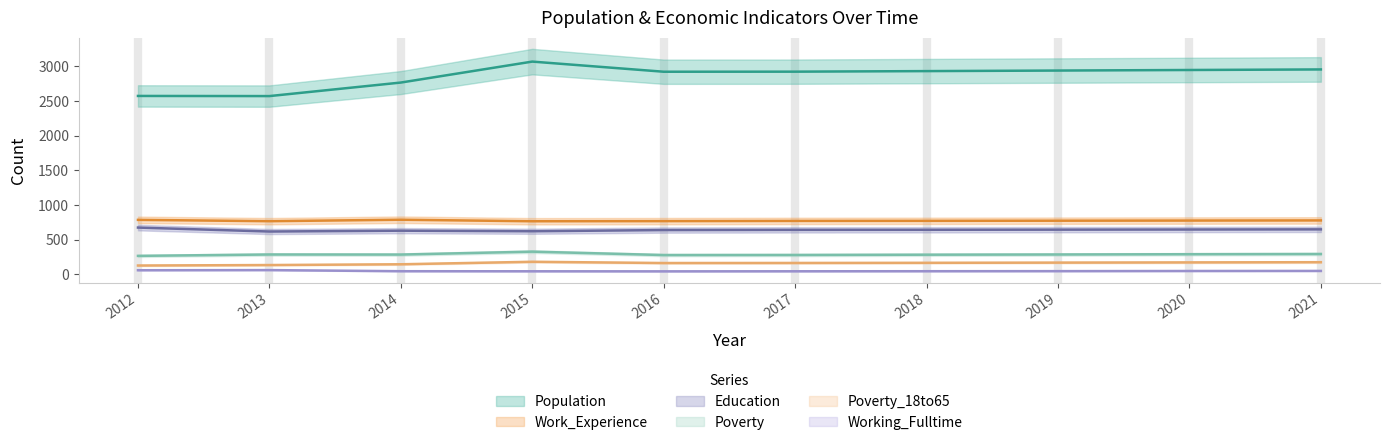

What is the value of the Working_Fulltime point at the 1st from the left?

59